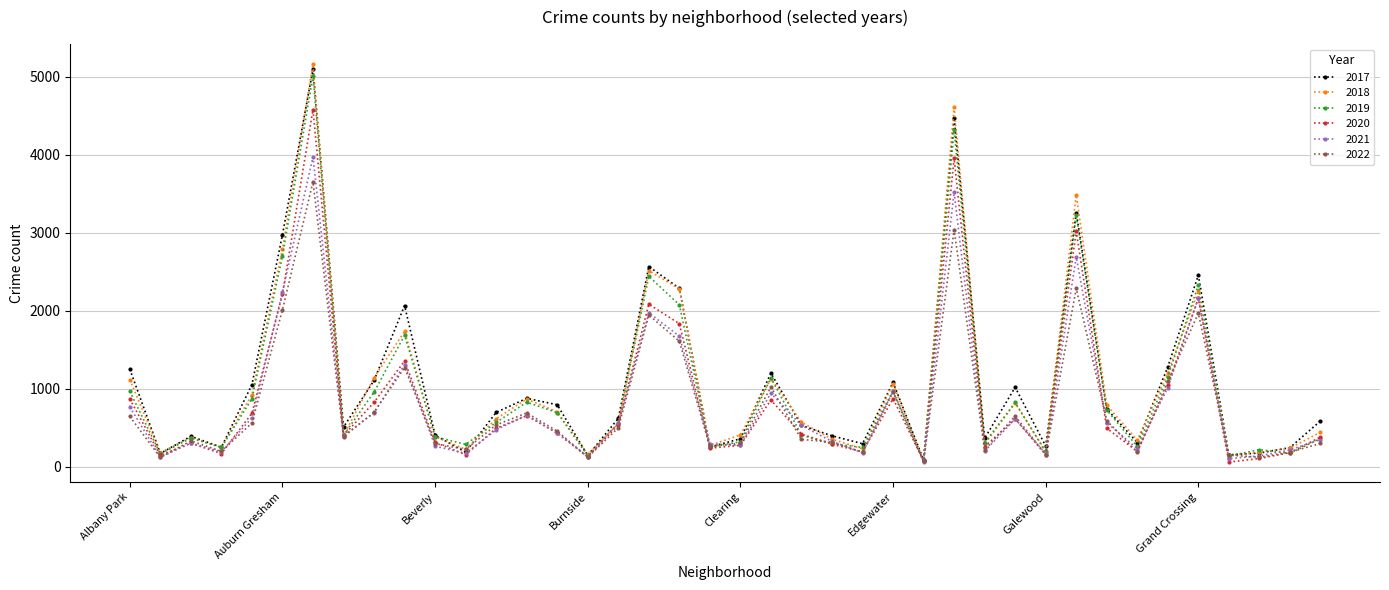

True or false: 2018 has more than 1 interior local peaks.

True